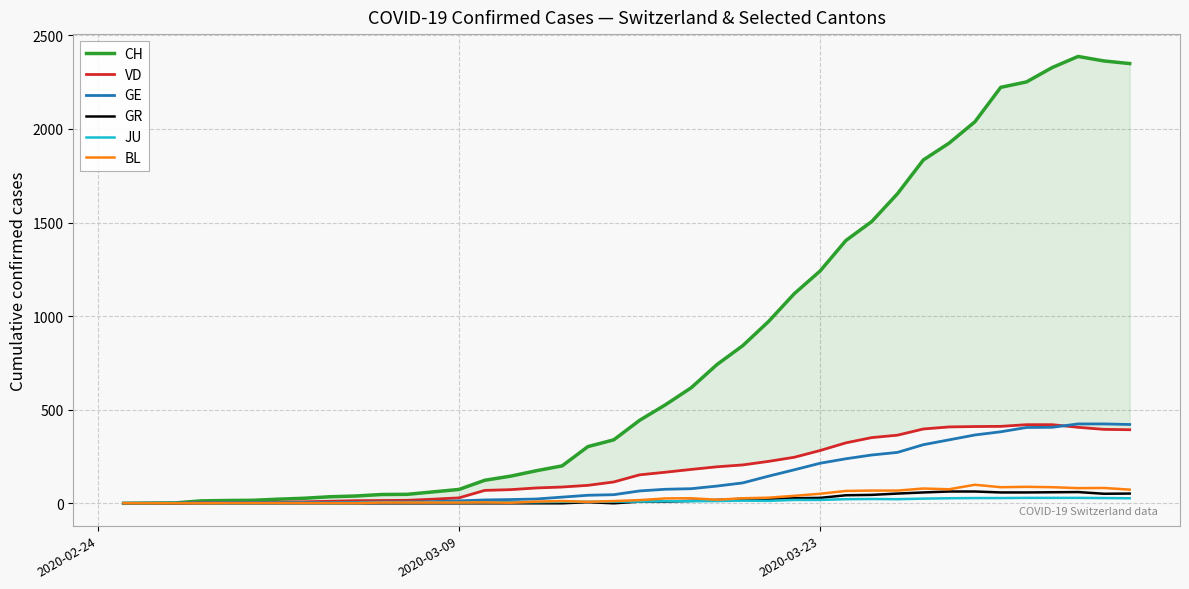

True or false: BL and CH intersect in this chart.

False